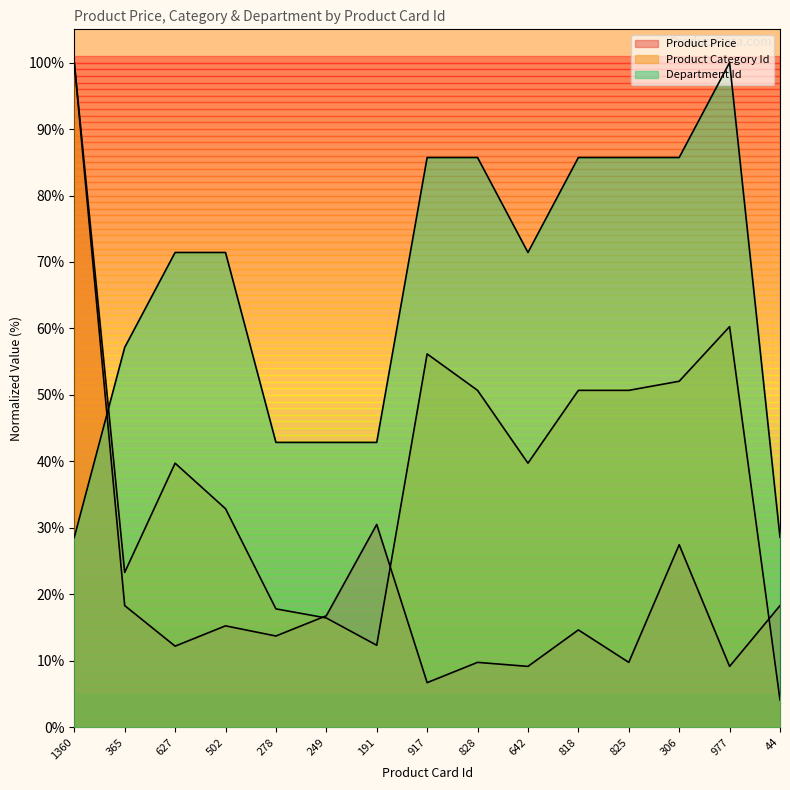

How many data points does each series have?

15